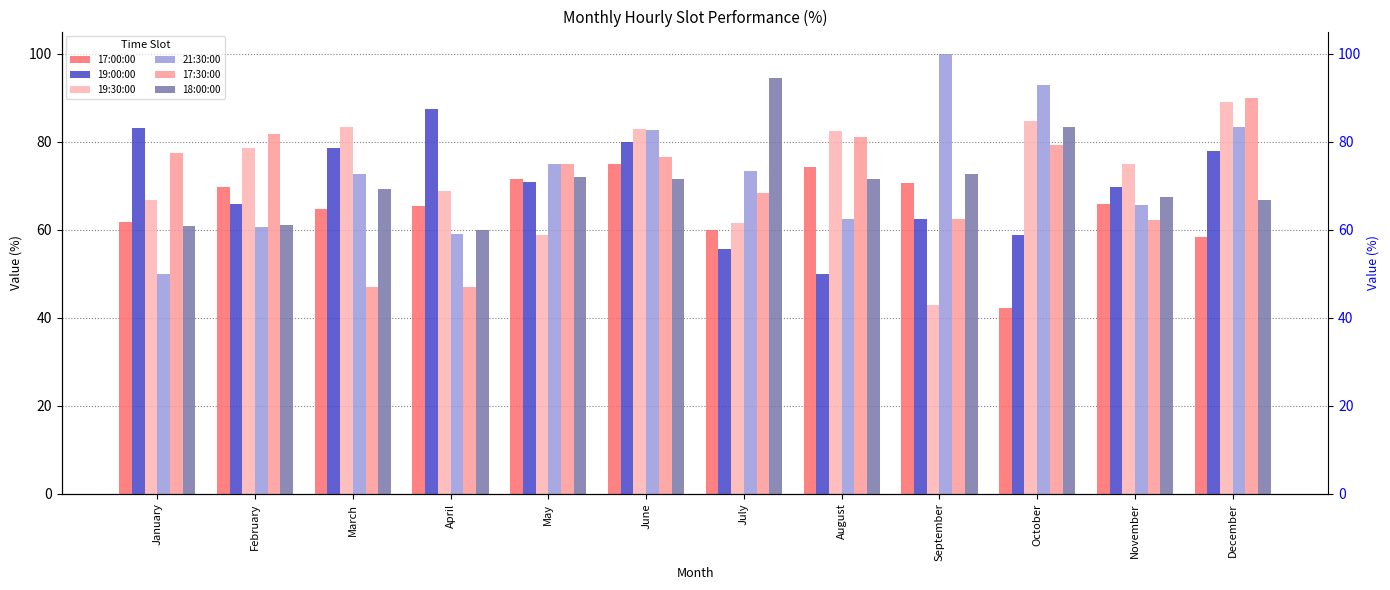

What is the difference between the maximum and minimum values in the 18:00:00 series?

34.4